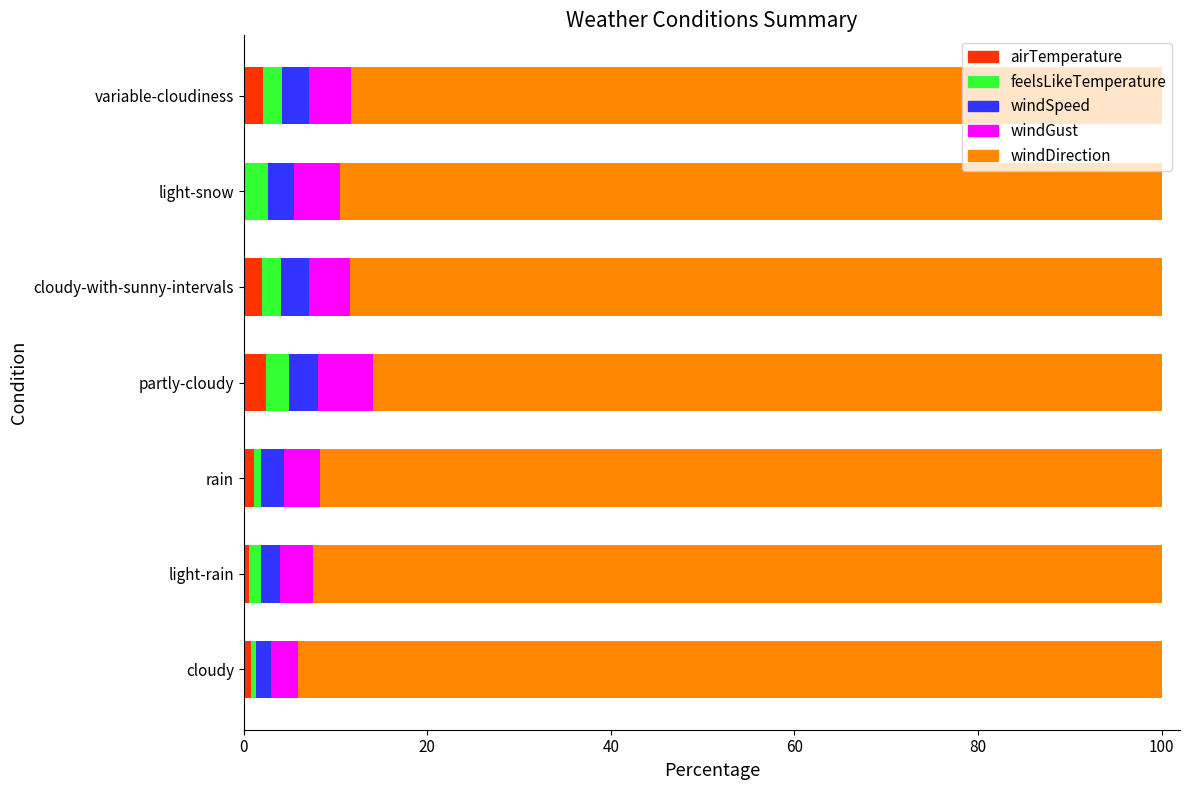

Count the number of data series in this chart.

5